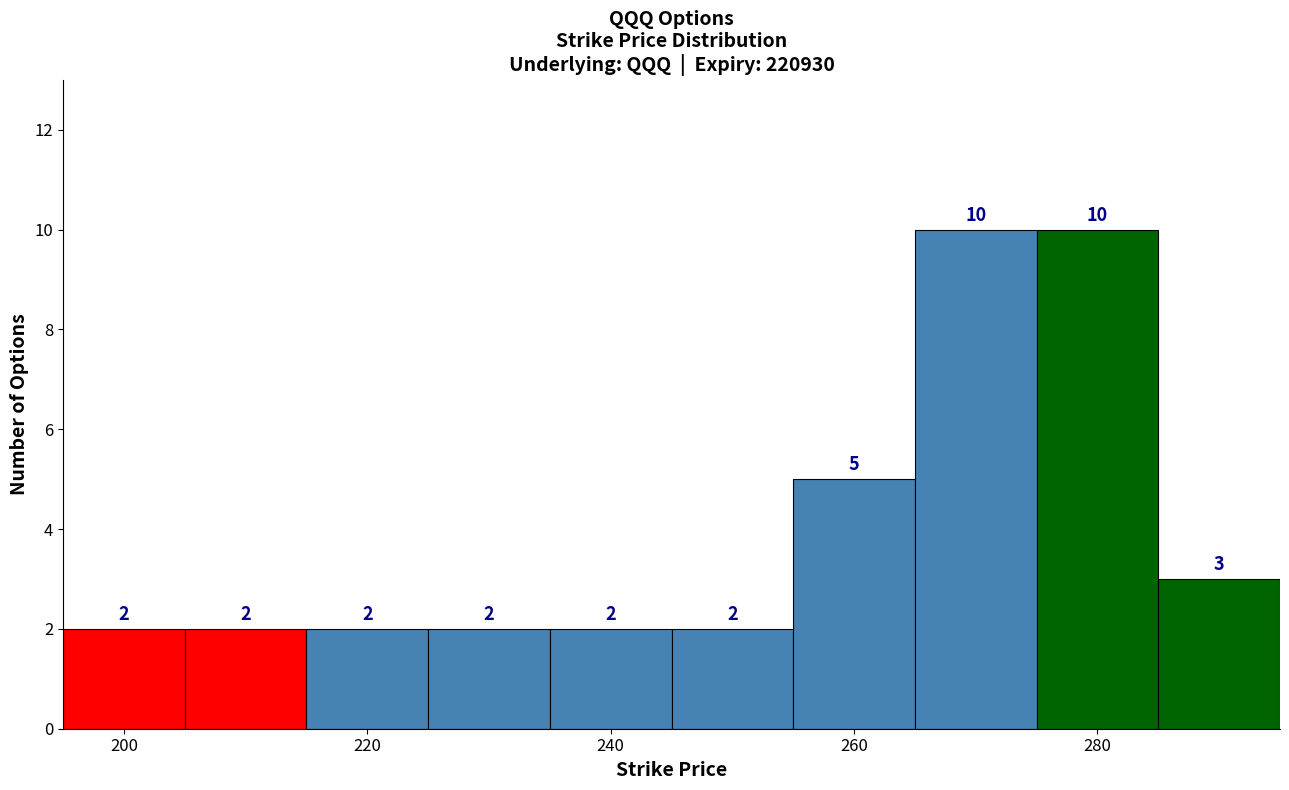

Reading left to right, transcribe this chart: for each bar, give the range it covers on the x-axis and its height. The bar edges are not printed on the chart, so give them approximately, as read against the axis.

195 to 205: 2
205 to 215: 2
215 to 225: 2
225 to 235: 2
235 to 245: 2
245 to 255: 2
255 to 265: 5
265 to 275: 10
275 to 285: 10
285 to 295: 3